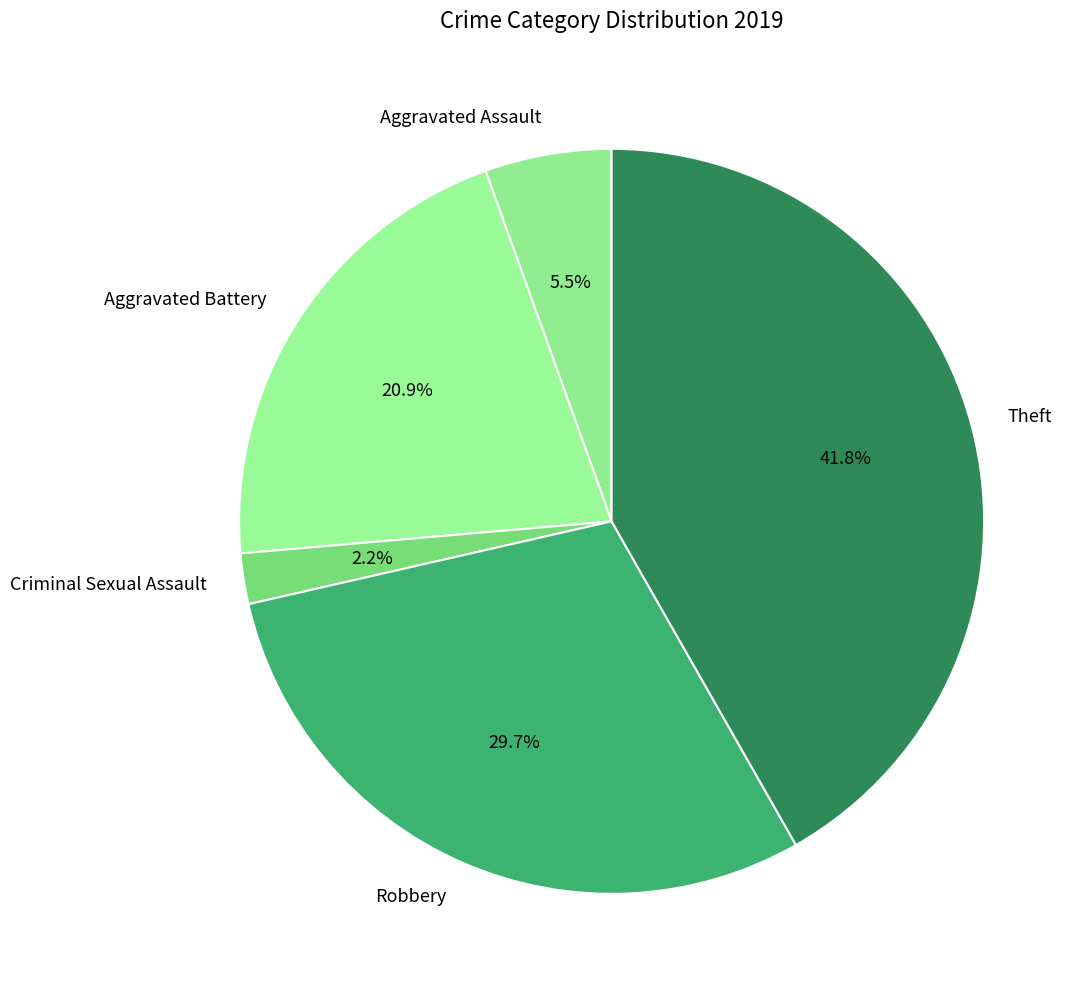

Which category has the biggest portion of the pie?

Theft